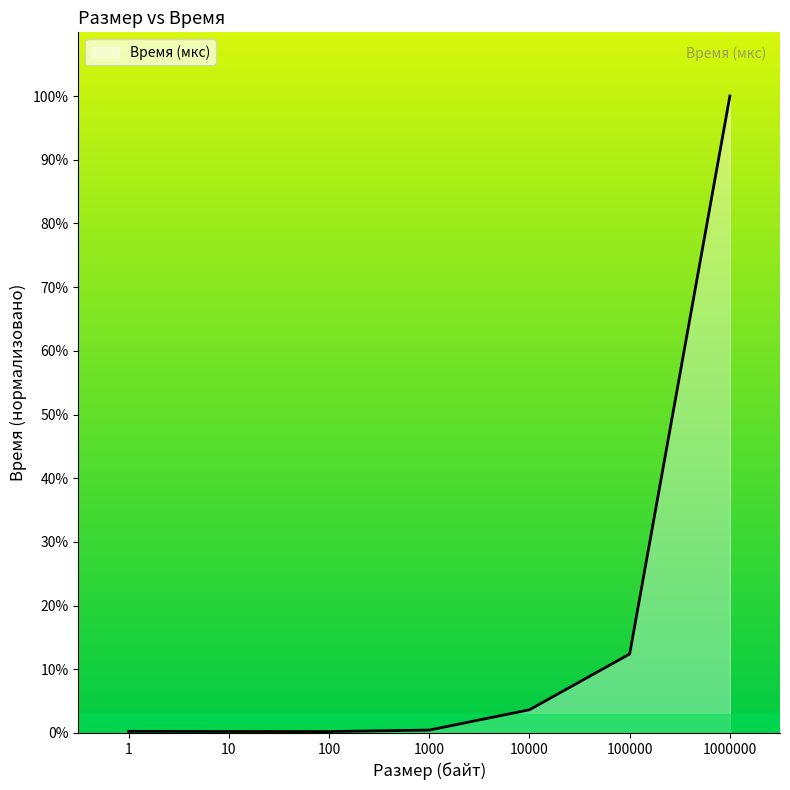

The value at 1 is 0.3. True or false?

True